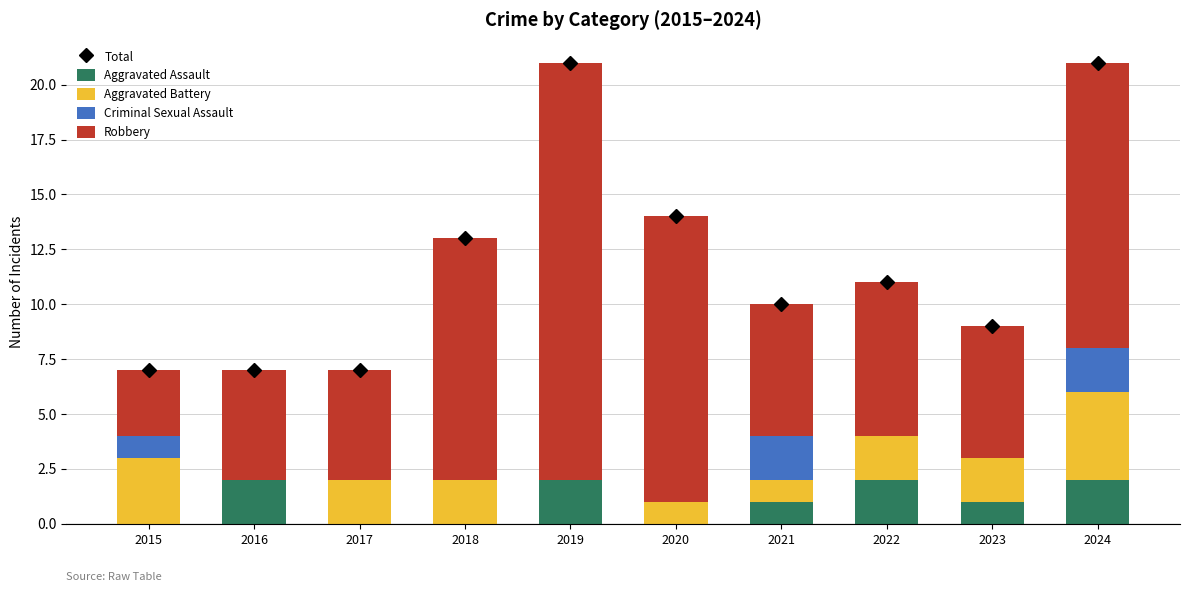

Count the number of categories in the chart.

10